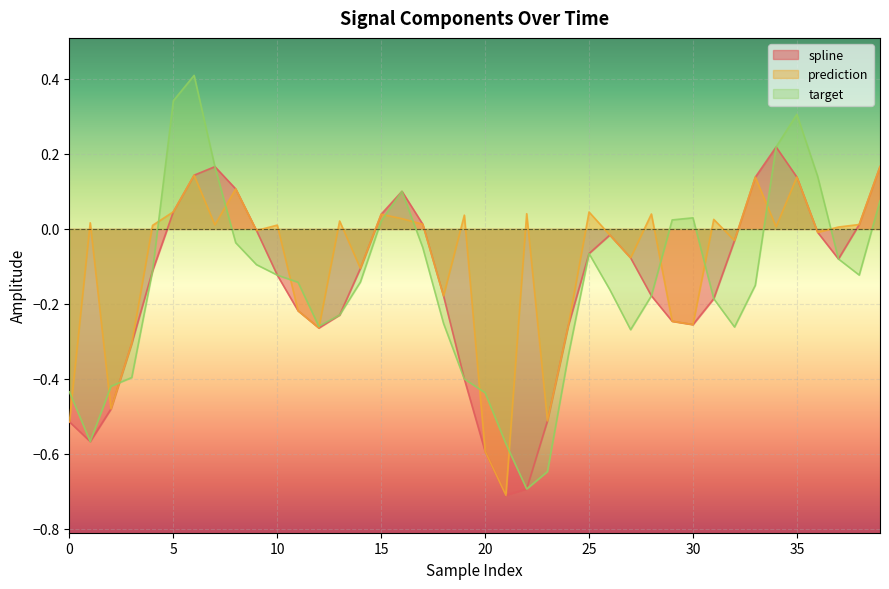

True or false: target has a value of 0.0 at 30.

True